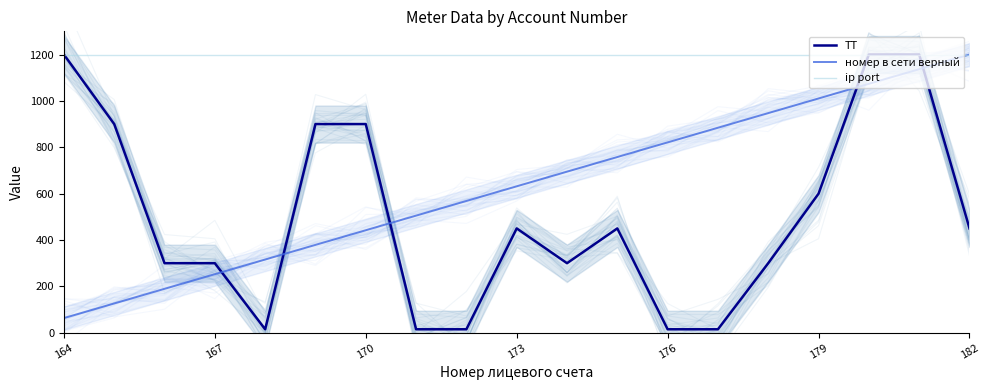

At which label does ТТ reach its peak?

164